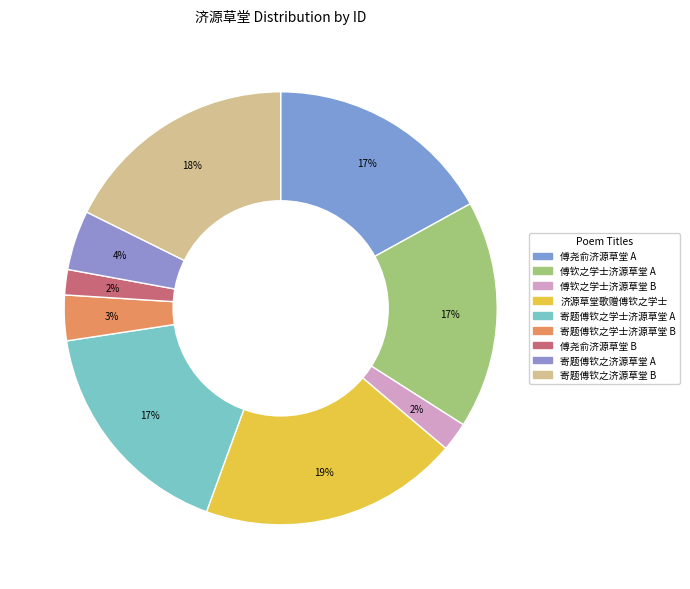

How many slices are in this pie chart?

9